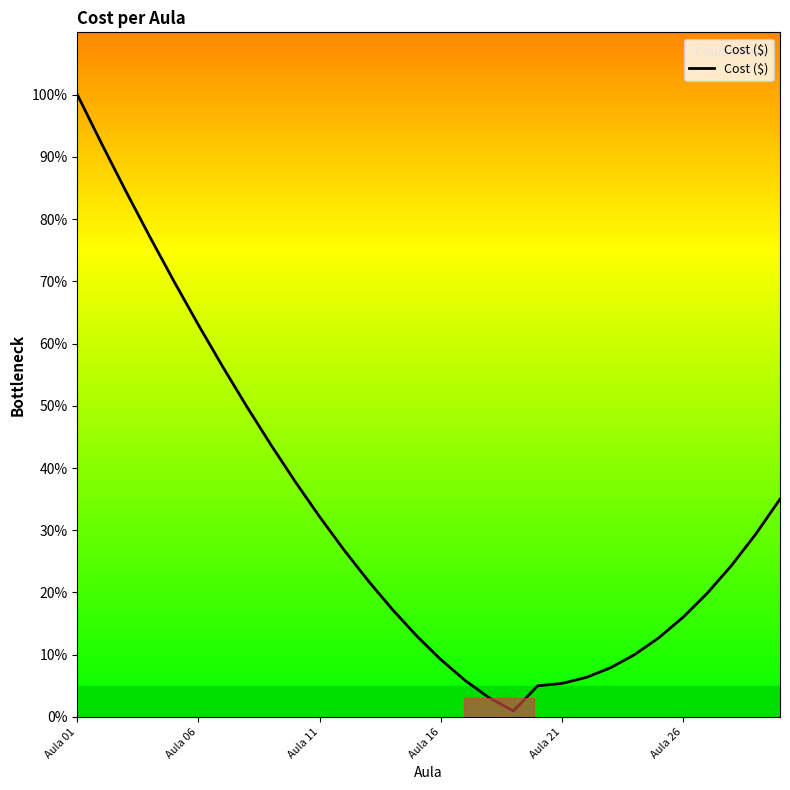

What is the greatest value displayed?

100.0